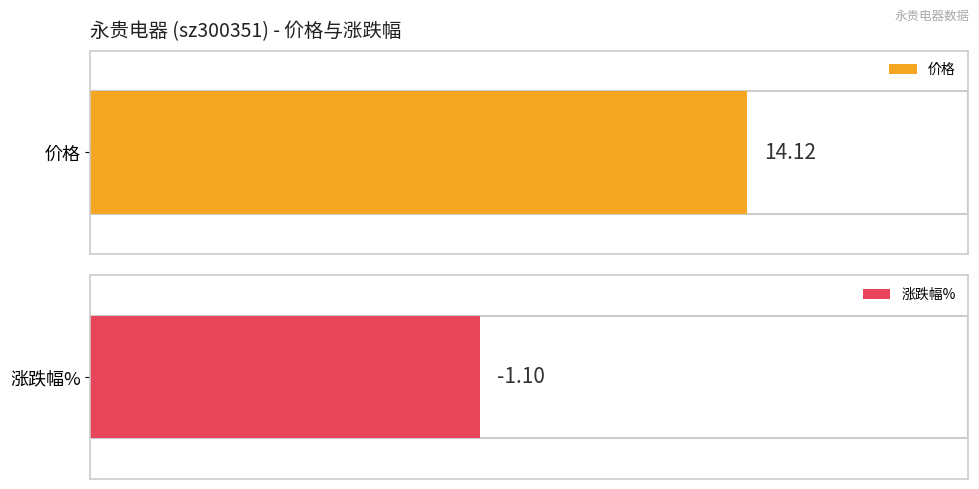

Are the bars grouped side by side (vs. stacked)?

Yes